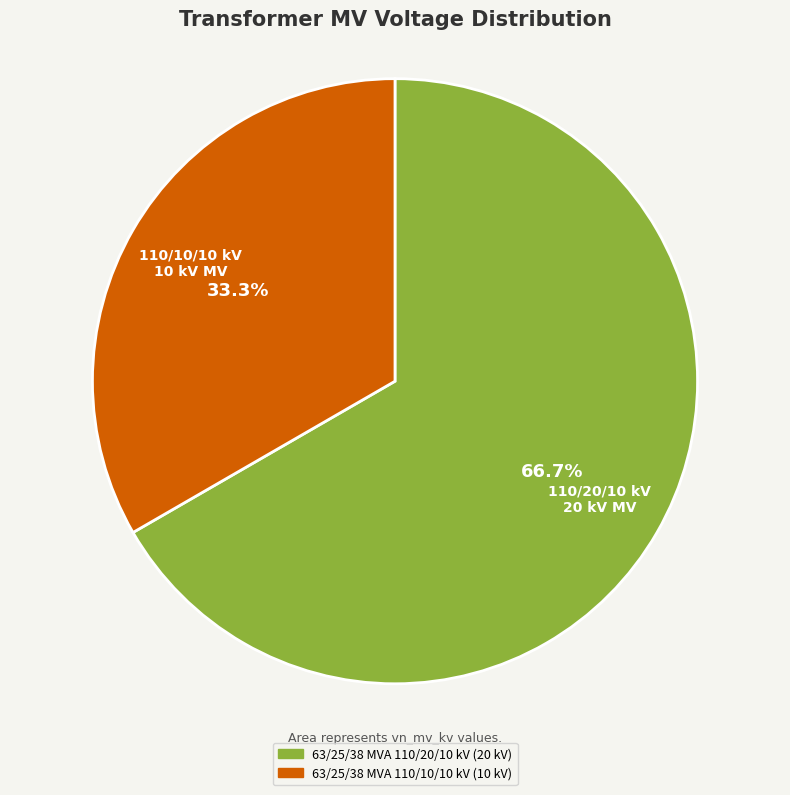

Which slice is the smallest?

63/25/38 MVA 110/10/10 kV